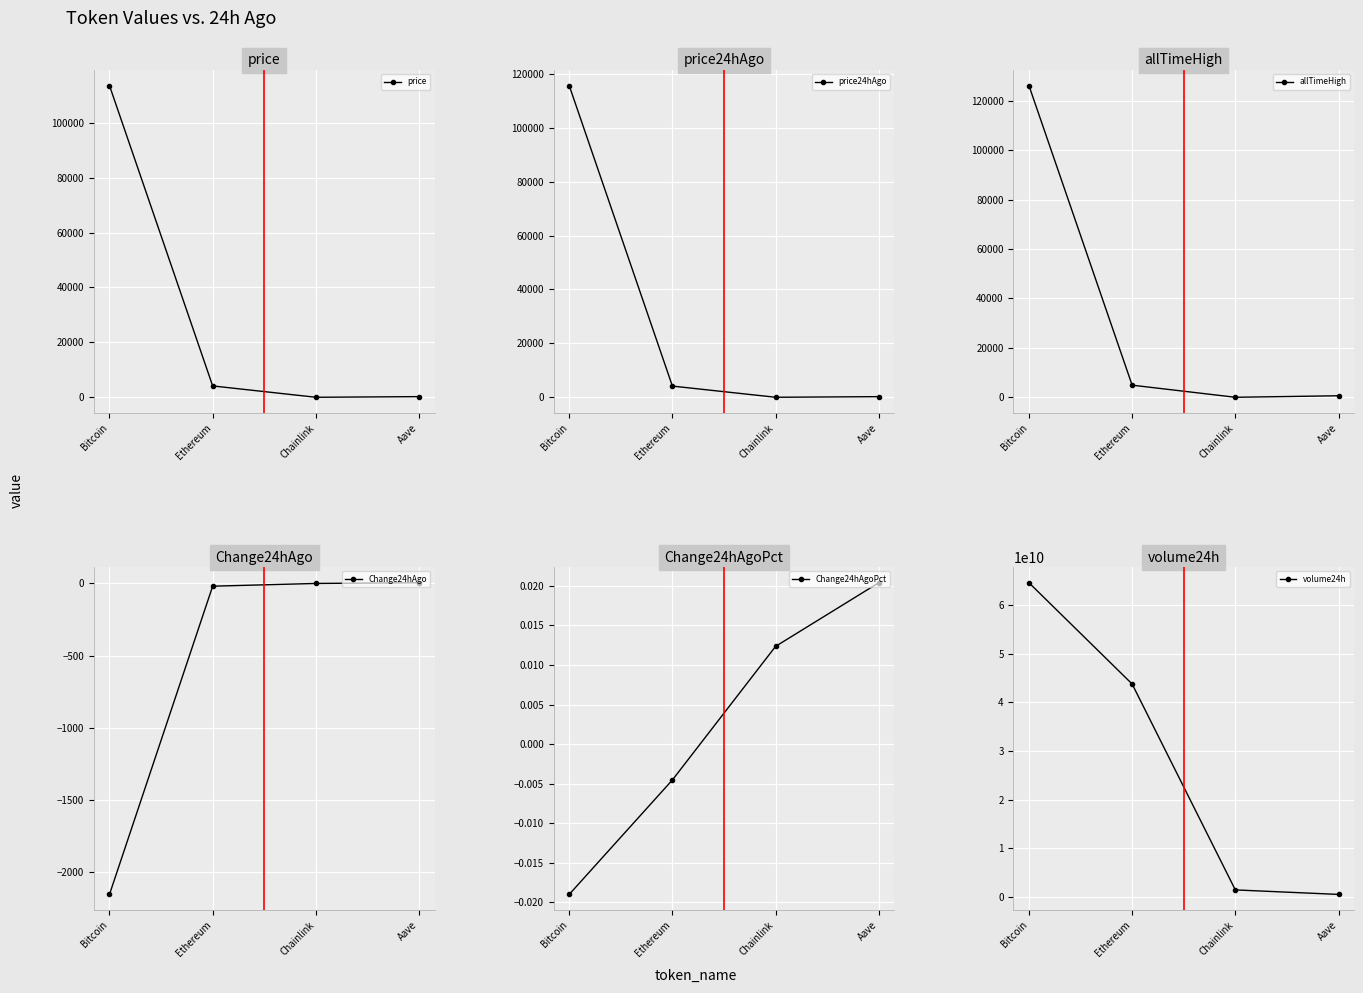

Is it true that volume24h equals 1404151544.0 at Chainlink?

True